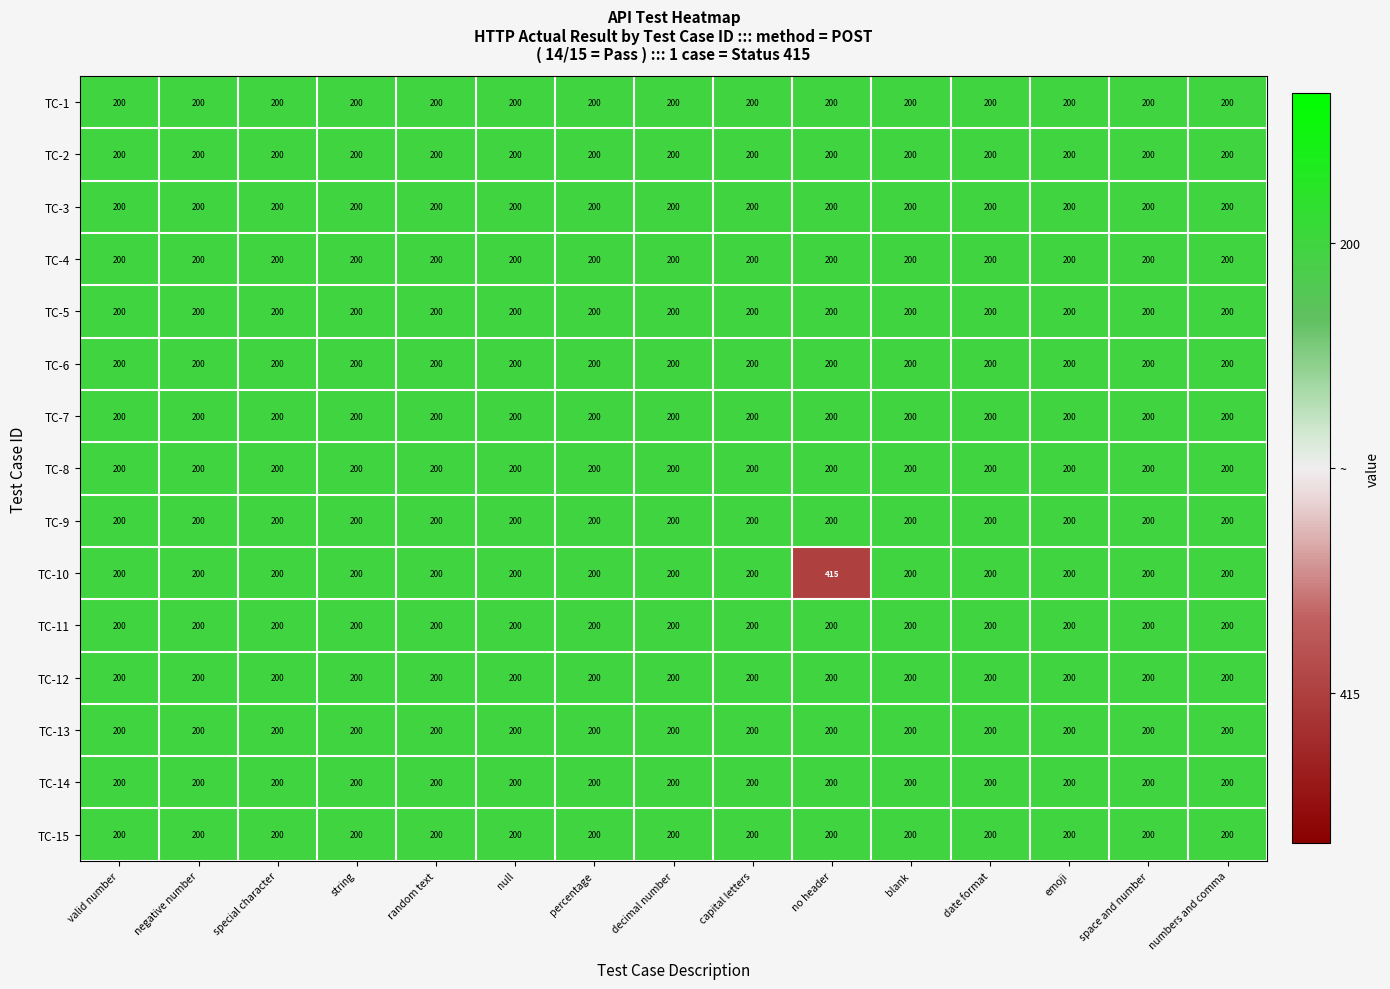

Is it true that TC-7 equals 200 at space and number?

True